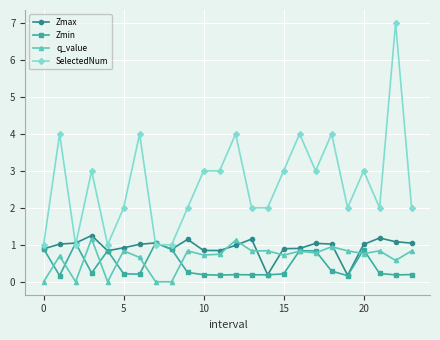

Which series has the largest total across all categories?

SelectedNum